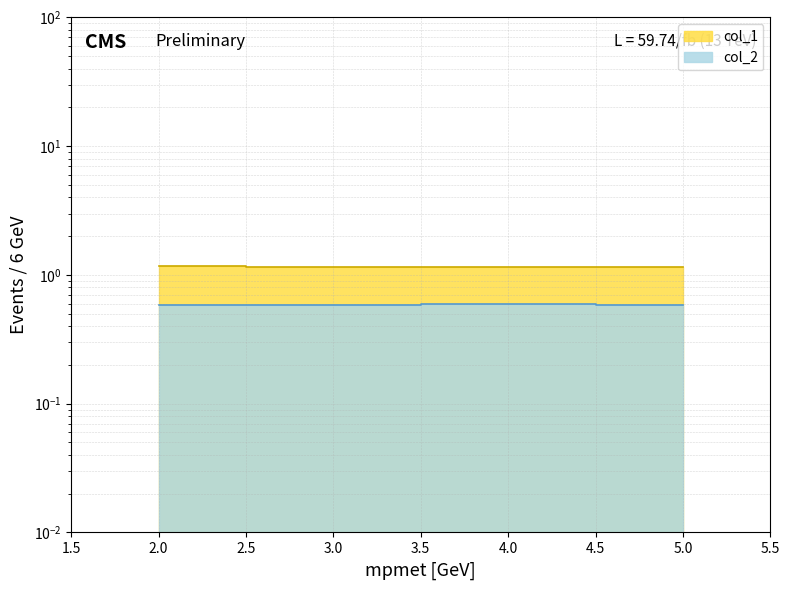

At which category does the chart reach its minimum across all series?

3